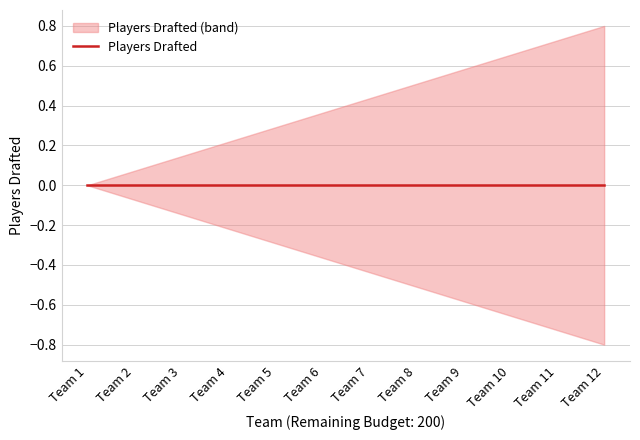

True or false: lower_band and Players Drafted intersect in this chart.

False